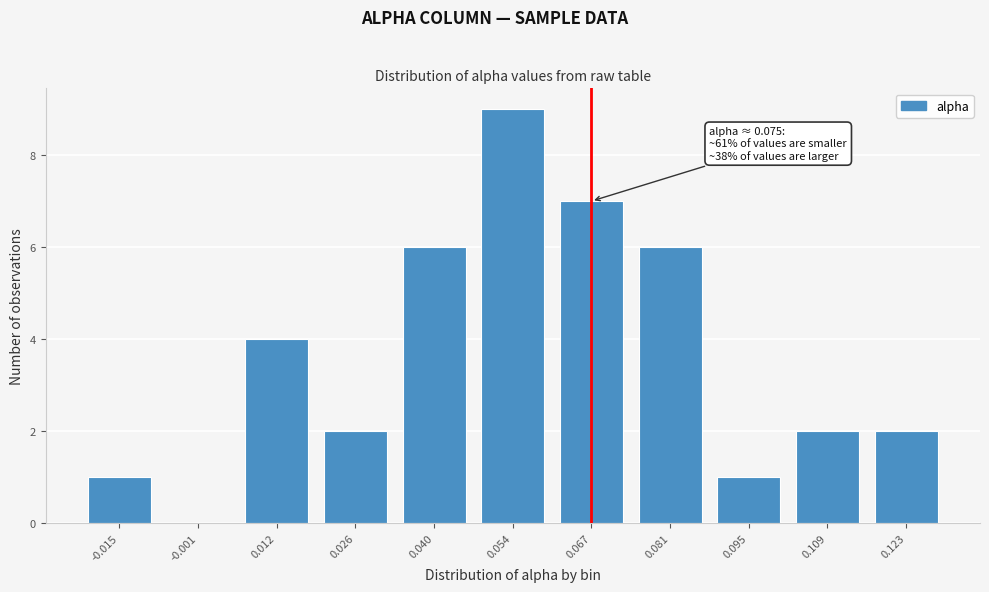

Reading left to right, list all the values displayed in this chart.

-0.015=1	-0.001=0	0.012=4	0.026=2	0.040=6	0.054=9	0.067=7	0.081=6	0.095=1	0.109=2	0.123=2